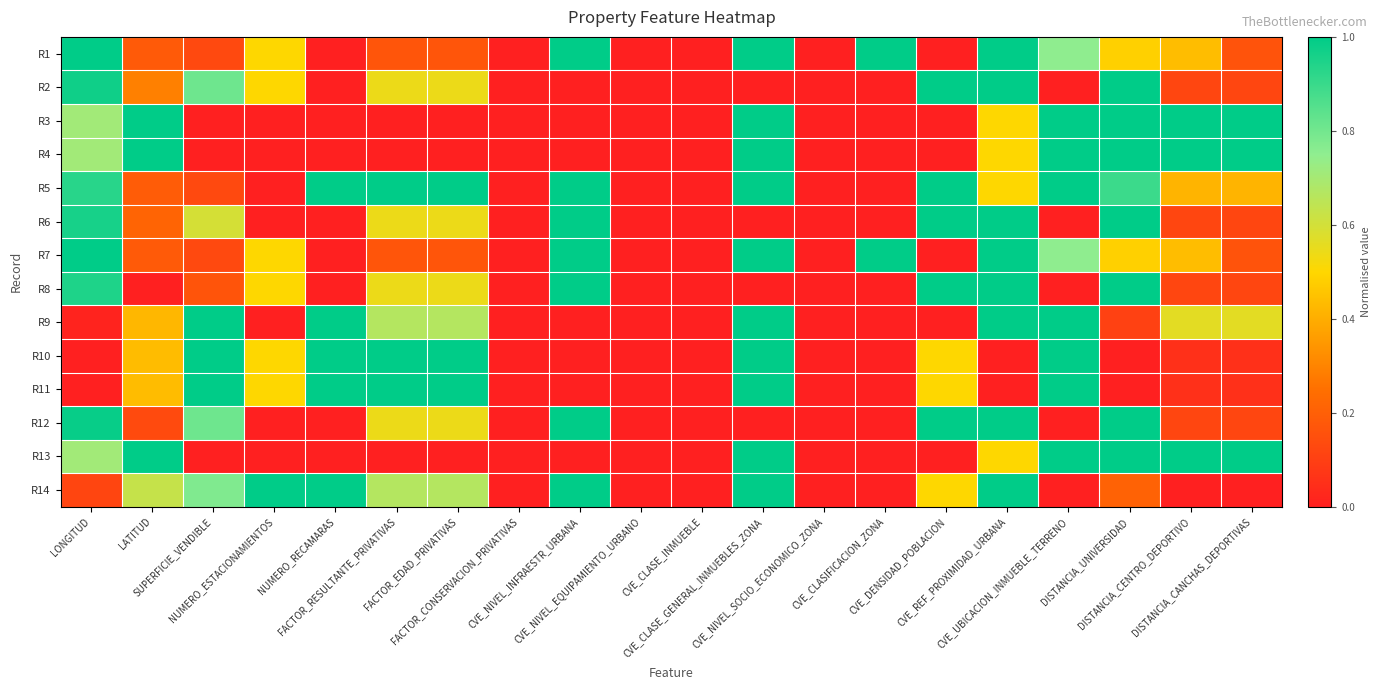

Which has a higher value, DISTANCIA_CENTRO_DEPORTIVO or DISTANCIA_CANCHAS_DEPORTIVAS?

DISTANCIA_CENTRO_DEPORTIVO